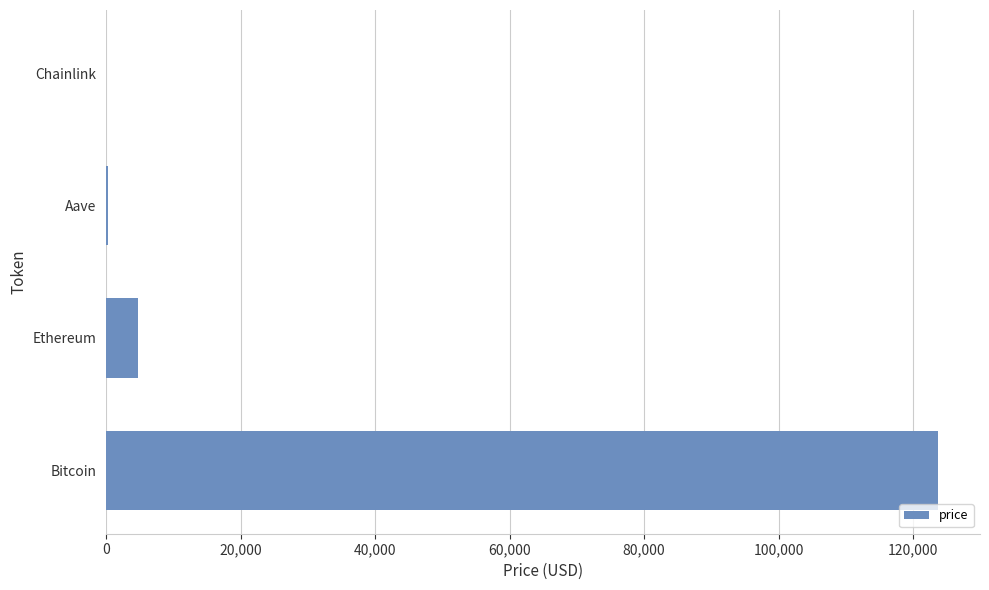

Where is the data nearest to the value 61885?

Ethereum